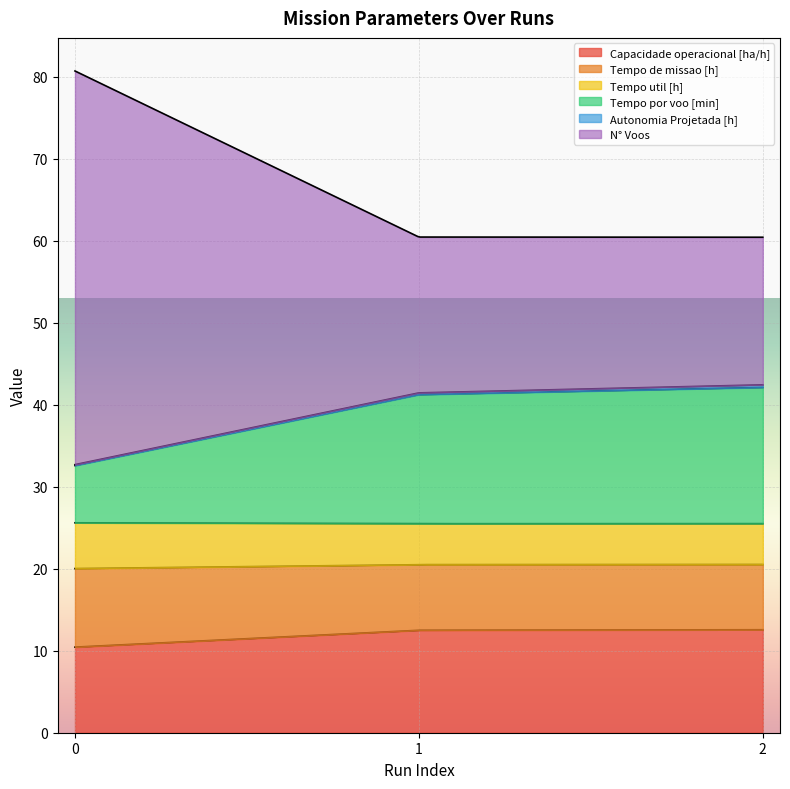

Reading left to right, extract all data points from this chart.

Capacidade operacional [ha/h]: 10.4	12.5	12.6
Tempo de missao [h]: 9.6	8.0	8.0
Tempo util [h]: 5.6	5.0	5.0
Tempo por voo [min]: 7.0	15.7	16.6
Autonomia Projetada [h]: 0.1	0.2	0.3
N° Voos: 48.0	19.0	18.0